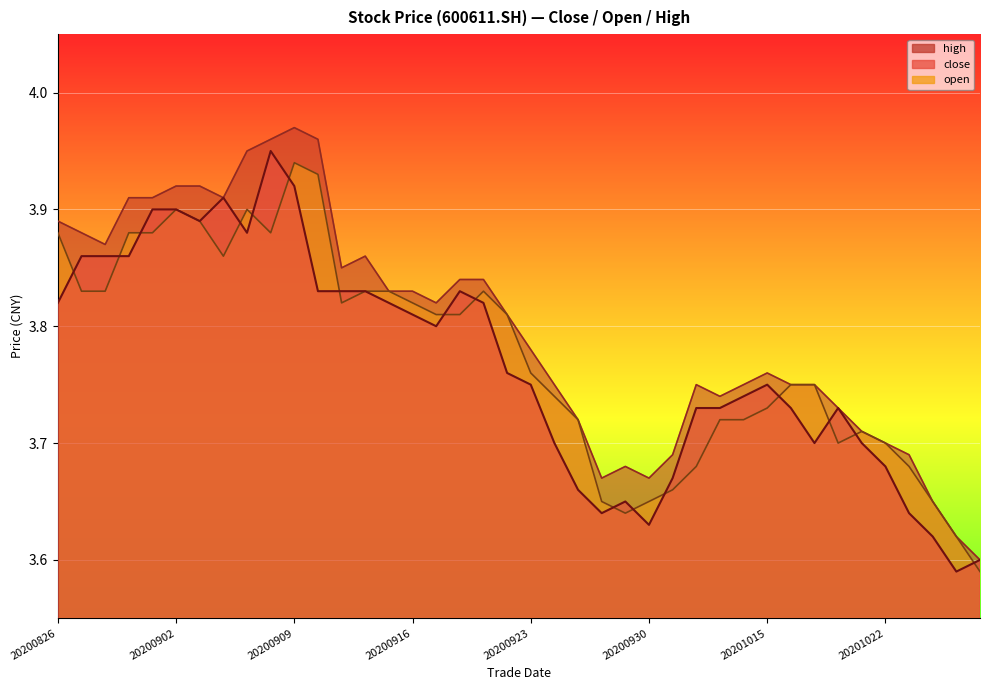

What is the total value across all series at 20201020?

11.2